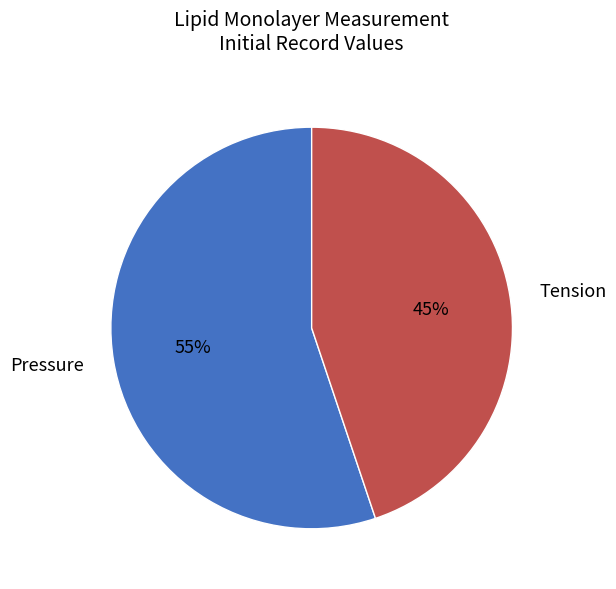

Which category has the biggest portion of the pie?

Pressure